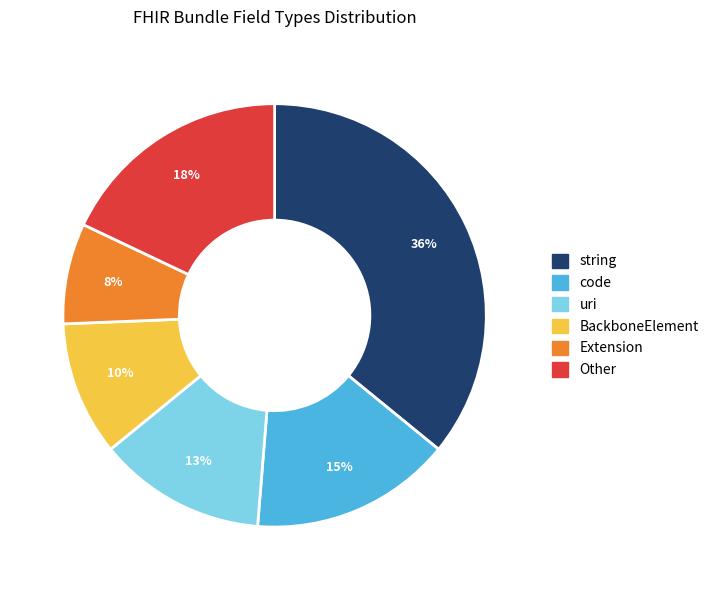

Is there any slice that represents more than half of the pie?

No